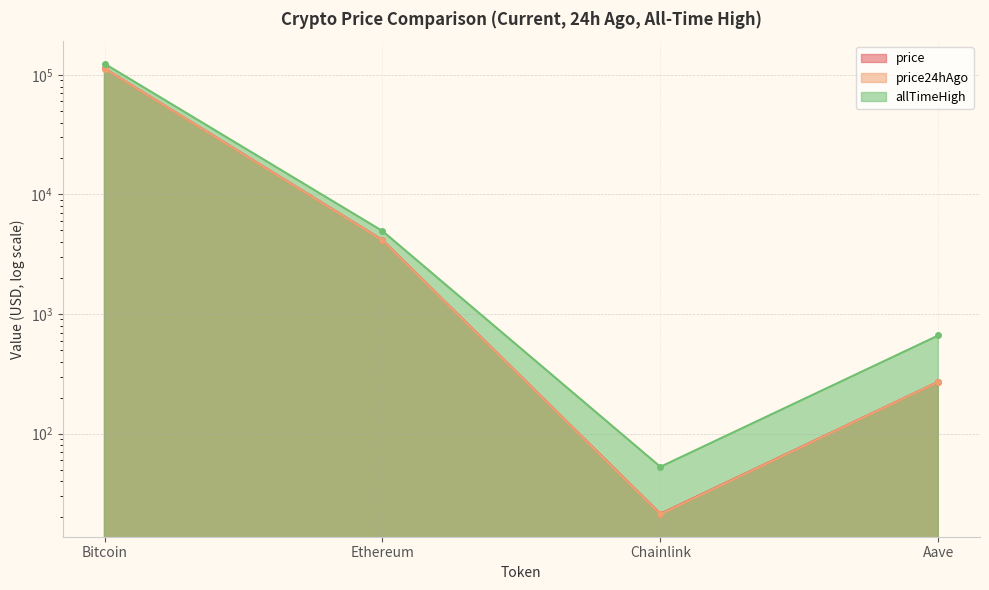

List the series in order of their peak value, lowest first.

price24hAgo, price, allTimeHigh